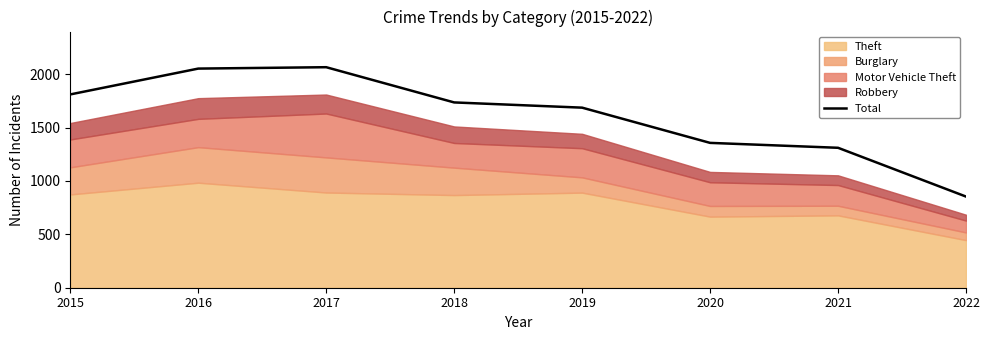

Reading right to left, list all the values displayed in this chart.

854	1311	1357	1687	1736	2066	2053	1811